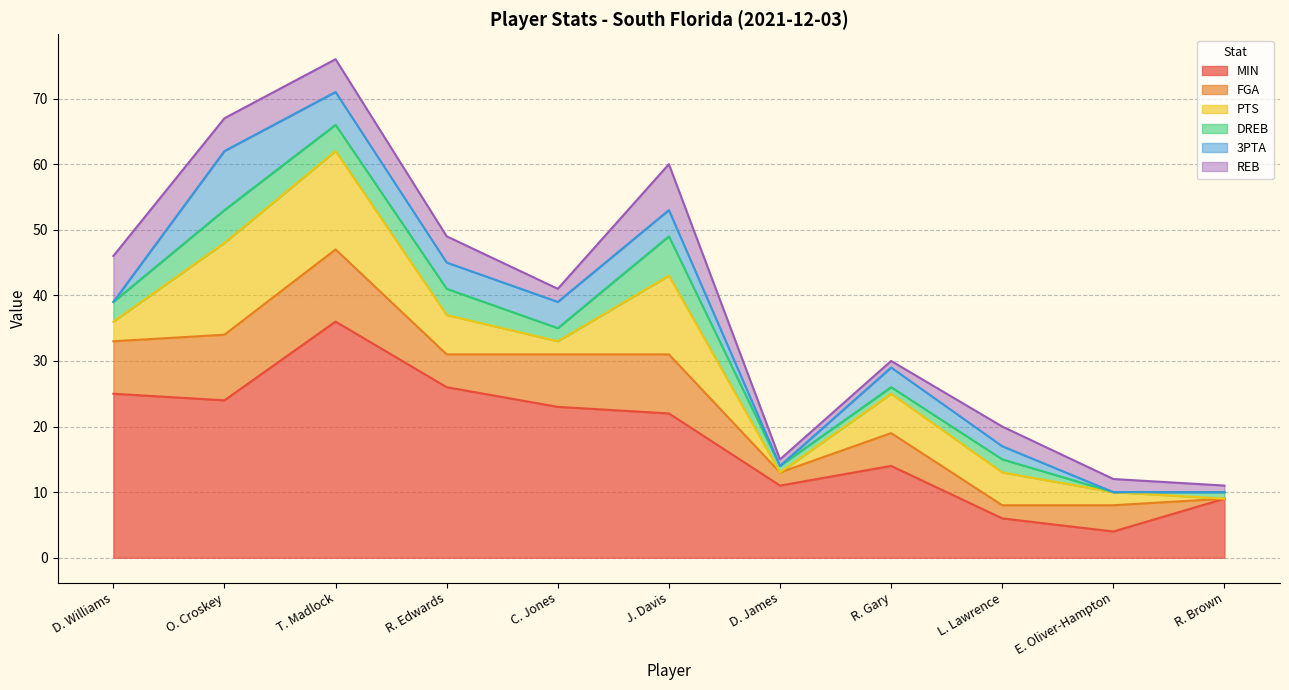

Is the value of PTS at R. Brown greater than the value of FGA at R. Edwards?

No